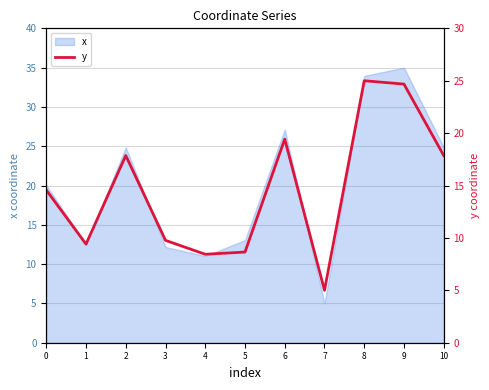

At which category does the chart reach its peak across all series?

8